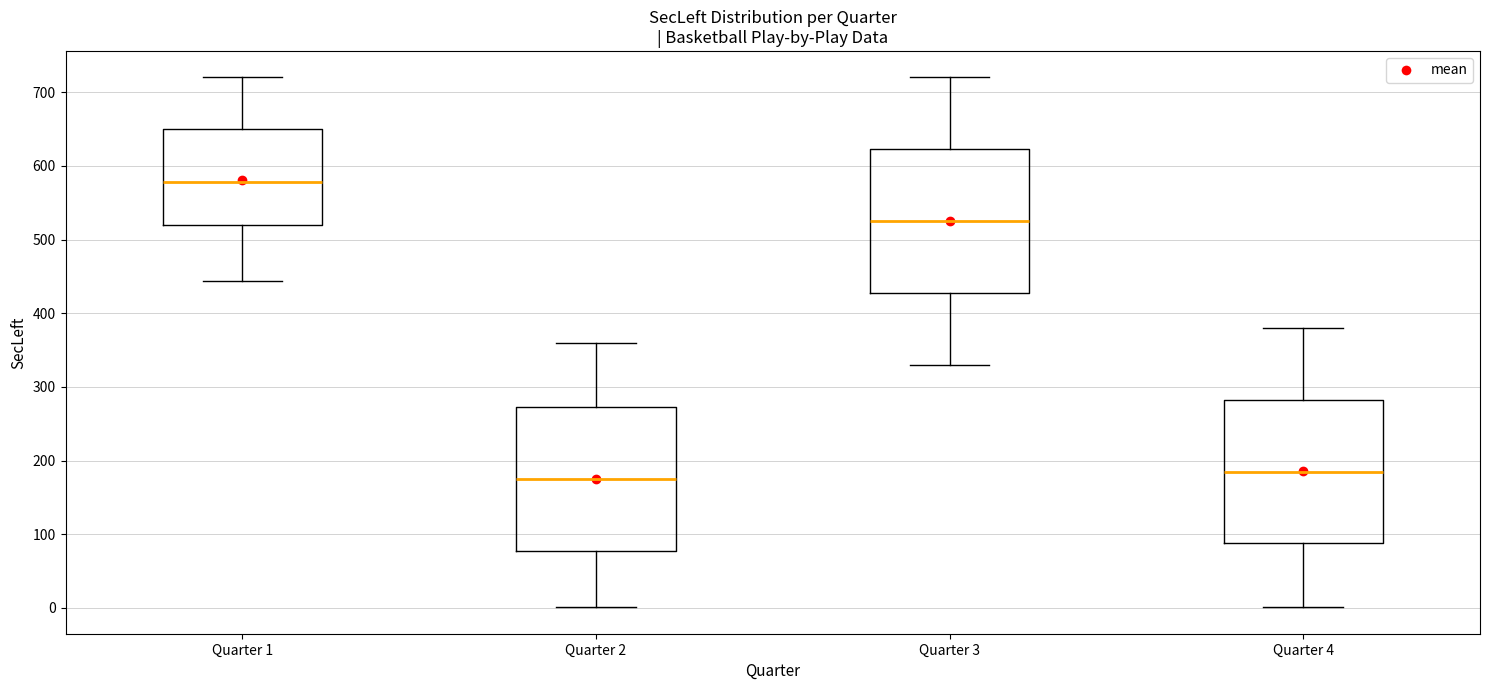

Which box's median line is the lowest?

Quarter 2